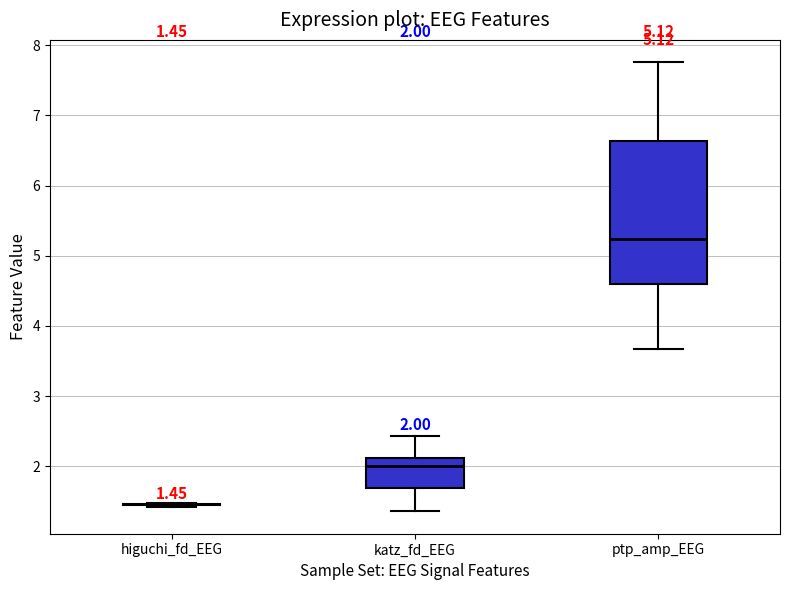

Comparing the boxes themselves (not the whiskers), which one is the tallest?

ptp_amp_EEG